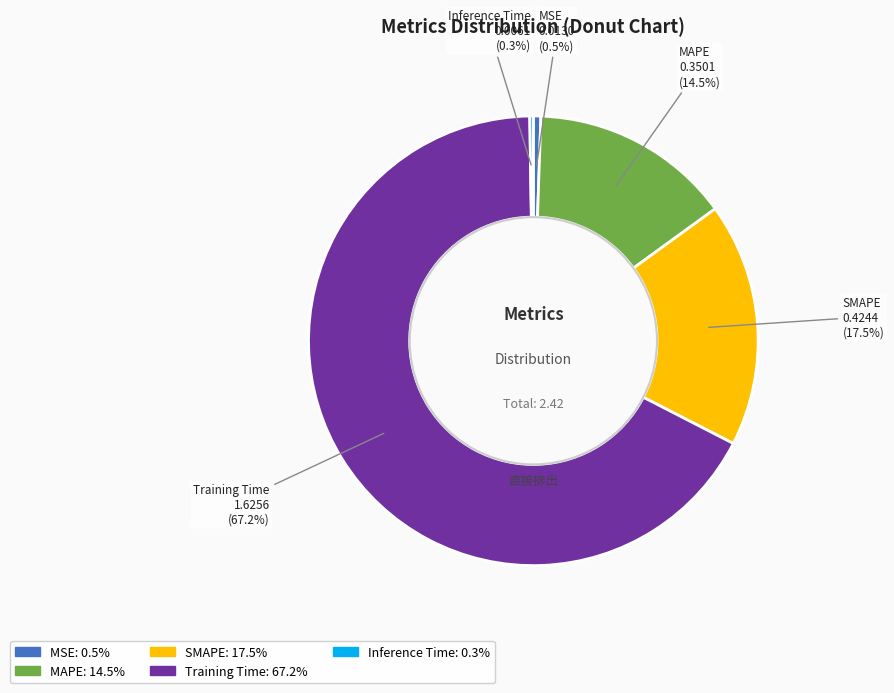

Which category accounts for the majority?

Training Time